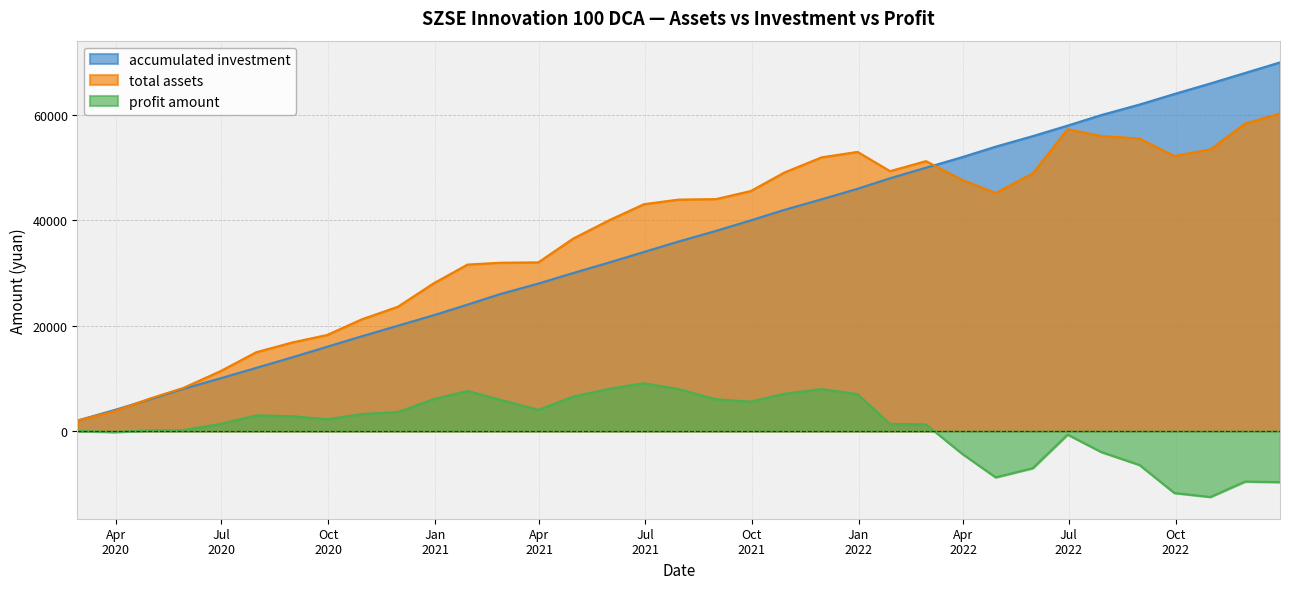

True or false: profit amount and total assets cross at least once.

False